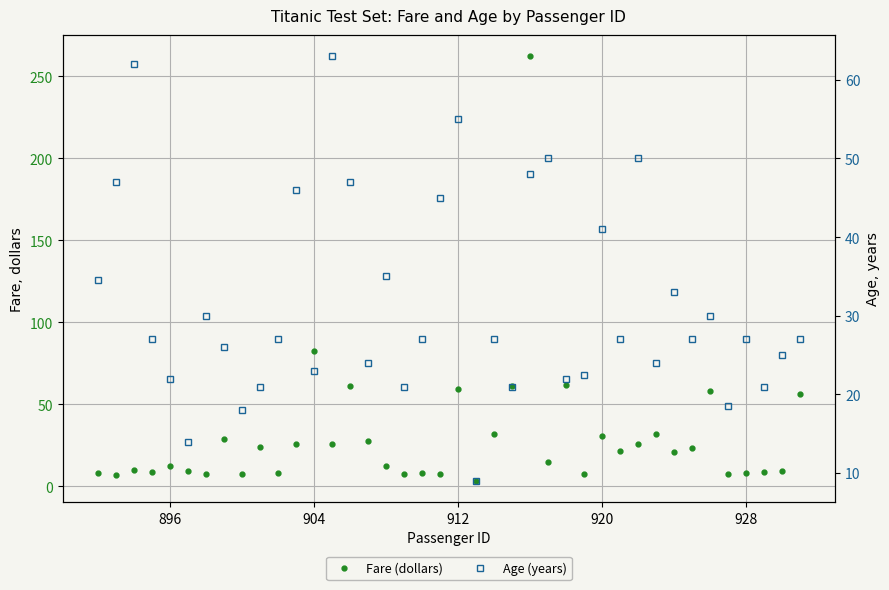

How many values in the Age (years) series exceed 27?

16